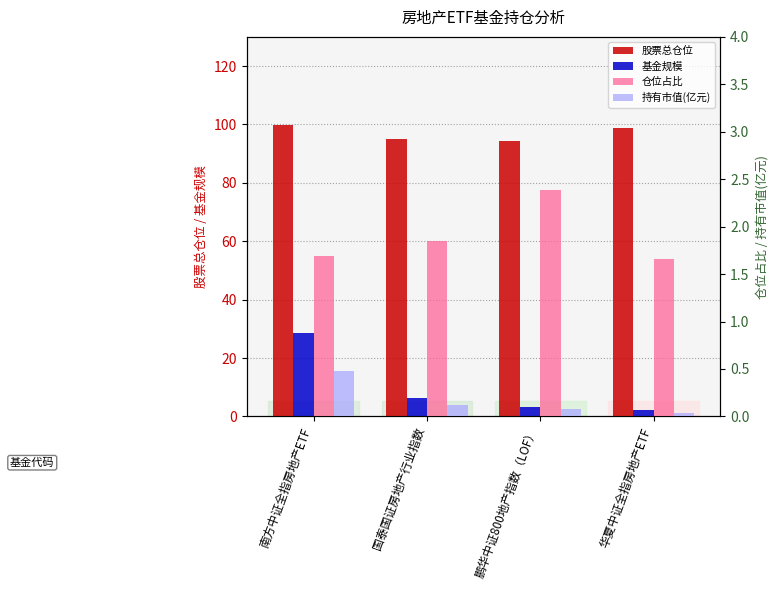

Between 国泰国证房地产行业指数 and 南方中证全指房地产ETF, which is larger?

南方中证全指房地产ETF